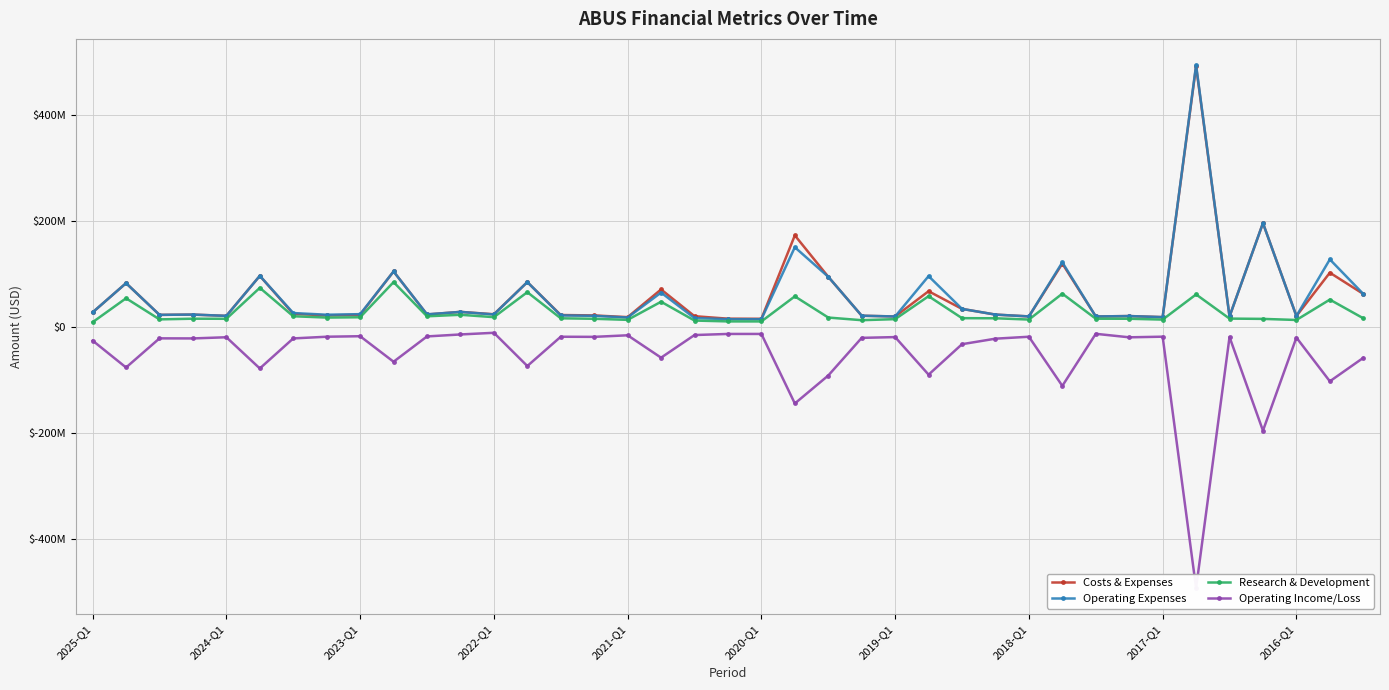

The value of Costs & Expenses at 27 is 12152741. True or false?

False